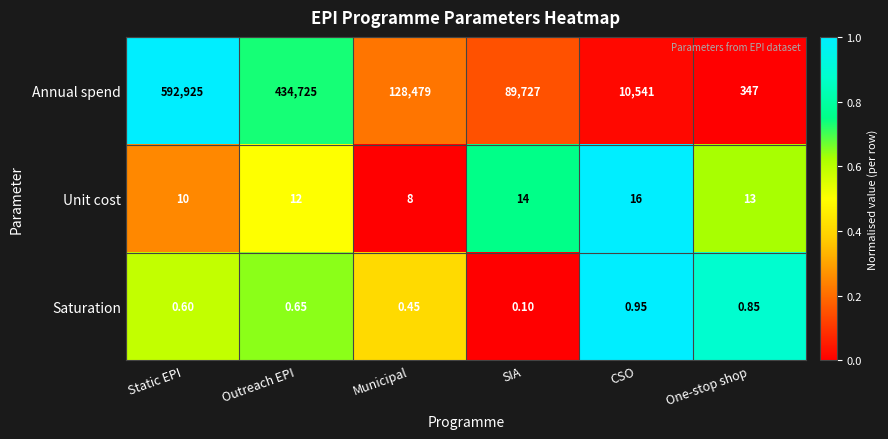

Which category has the highest value in the Saturation series?

CSO